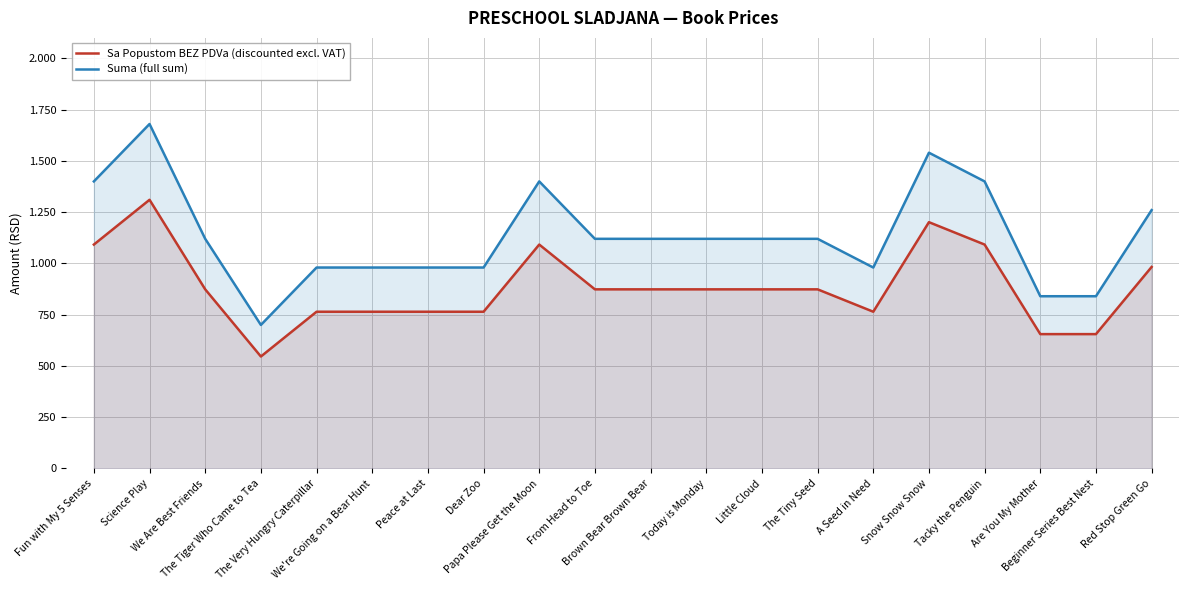

What position from the right is Dear Zoo?

13